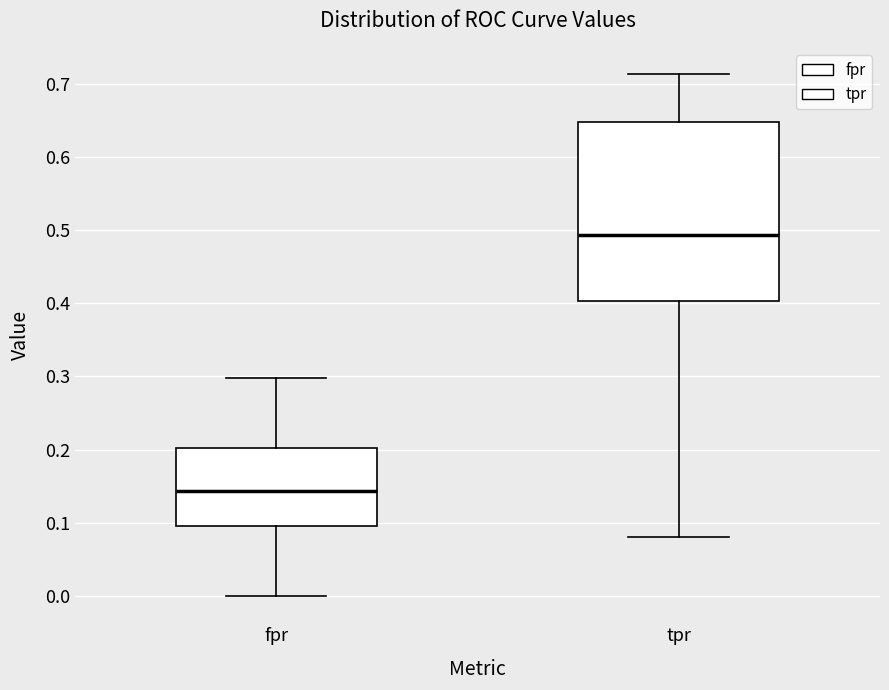

Reading left to right, transcribe this box plot: for each box, give where its median line is, the range the box spans, and where its two whiskers end, as read against the y-axis. The values are not printed on the chart, so give them approximately, as read against the axis.

fpr: median 0.14, box 0.10 to 0.20, whiskers 0.00 to 0.30
tpr: median 0.49, box 0.40 to 0.65, whiskers 0.08 to 0.71